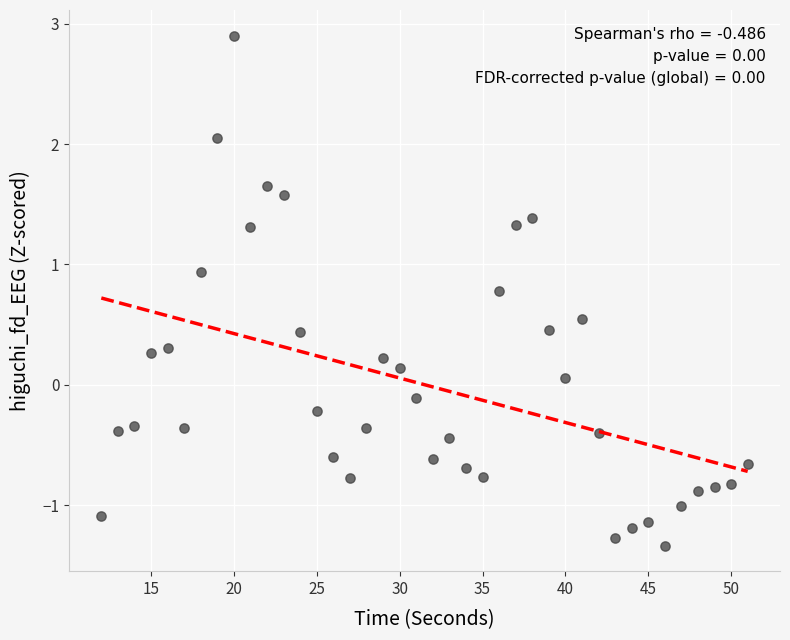

What is the range of X values (max minus min)?

39.0